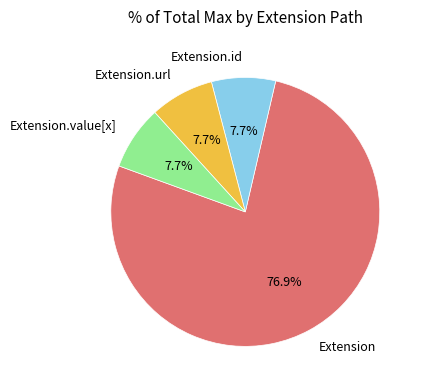

Which category has the biggest portion of the pie?

Extension